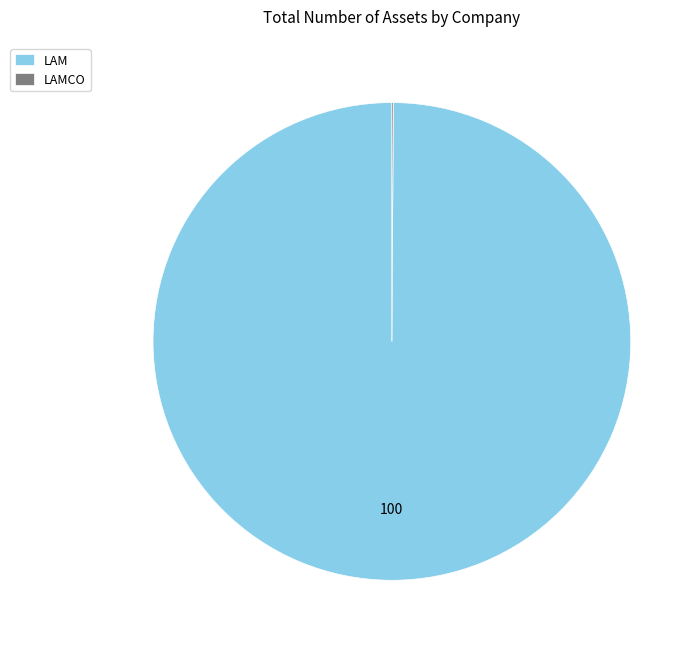

The LAM slice represents 85% of the pie. True or false?

False